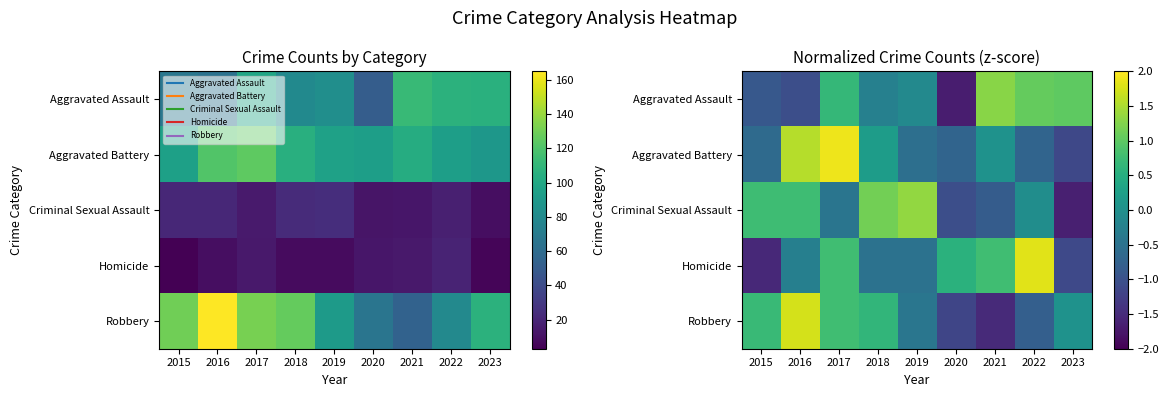

The value of Robbery at 2020 is -1.2. True or false?

True